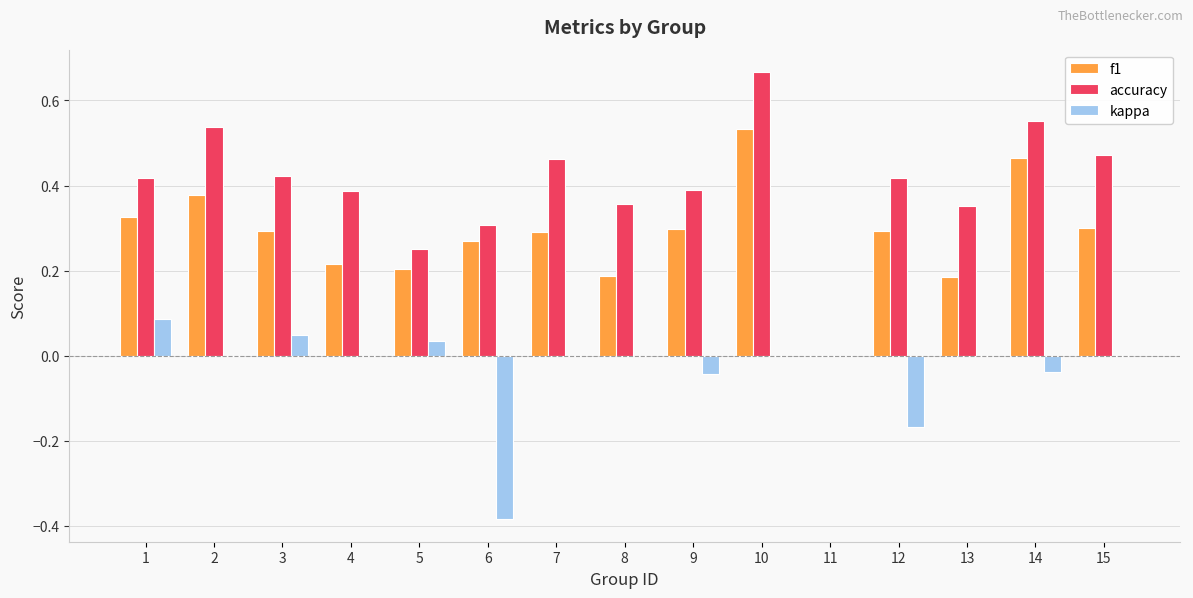

Is it true that f1 equals 0.2 at 12?

False